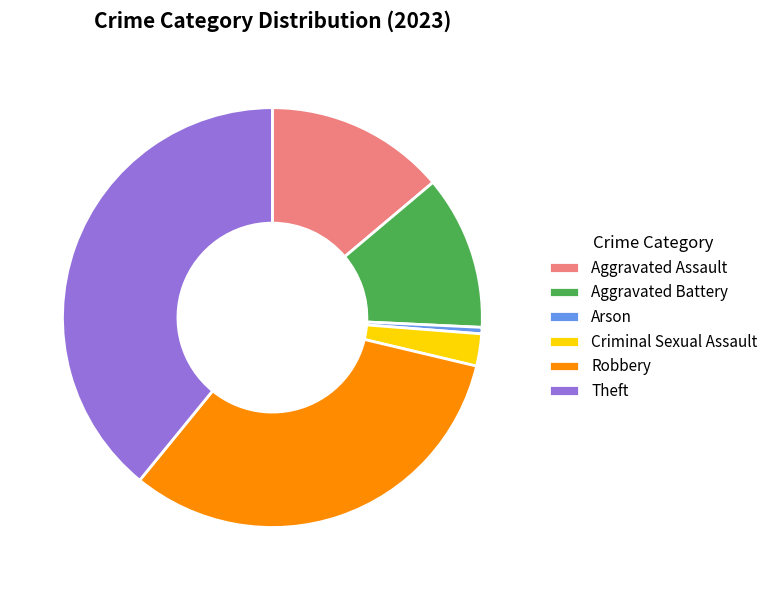

The Criminal Sexual Assault slice represents 2% of the pie. True or false?

True